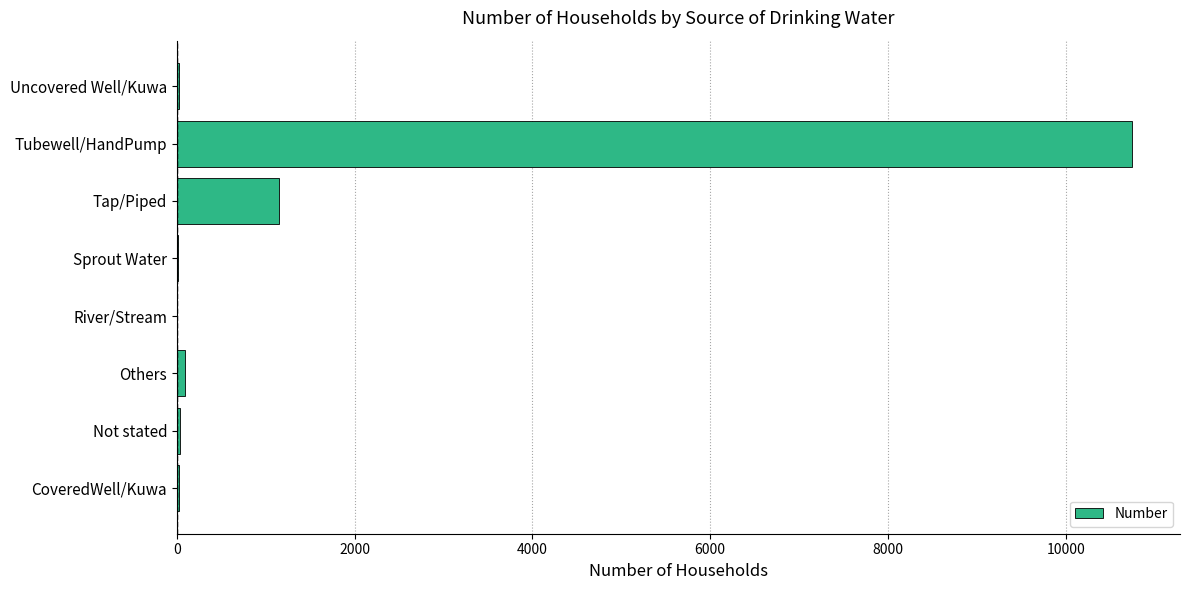

How many distinct data groups are displayed?

1